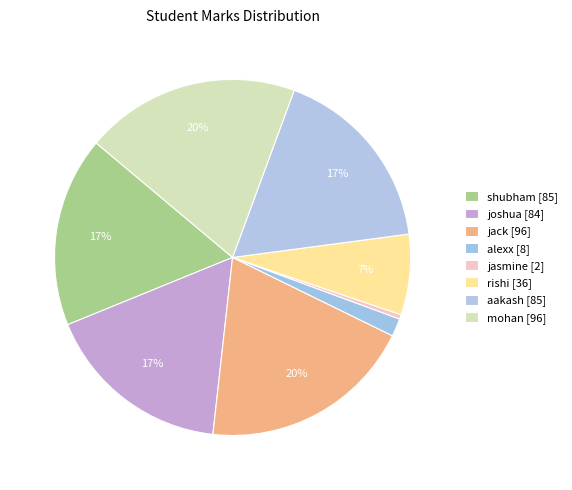

How many segments does this pie chart have?

8